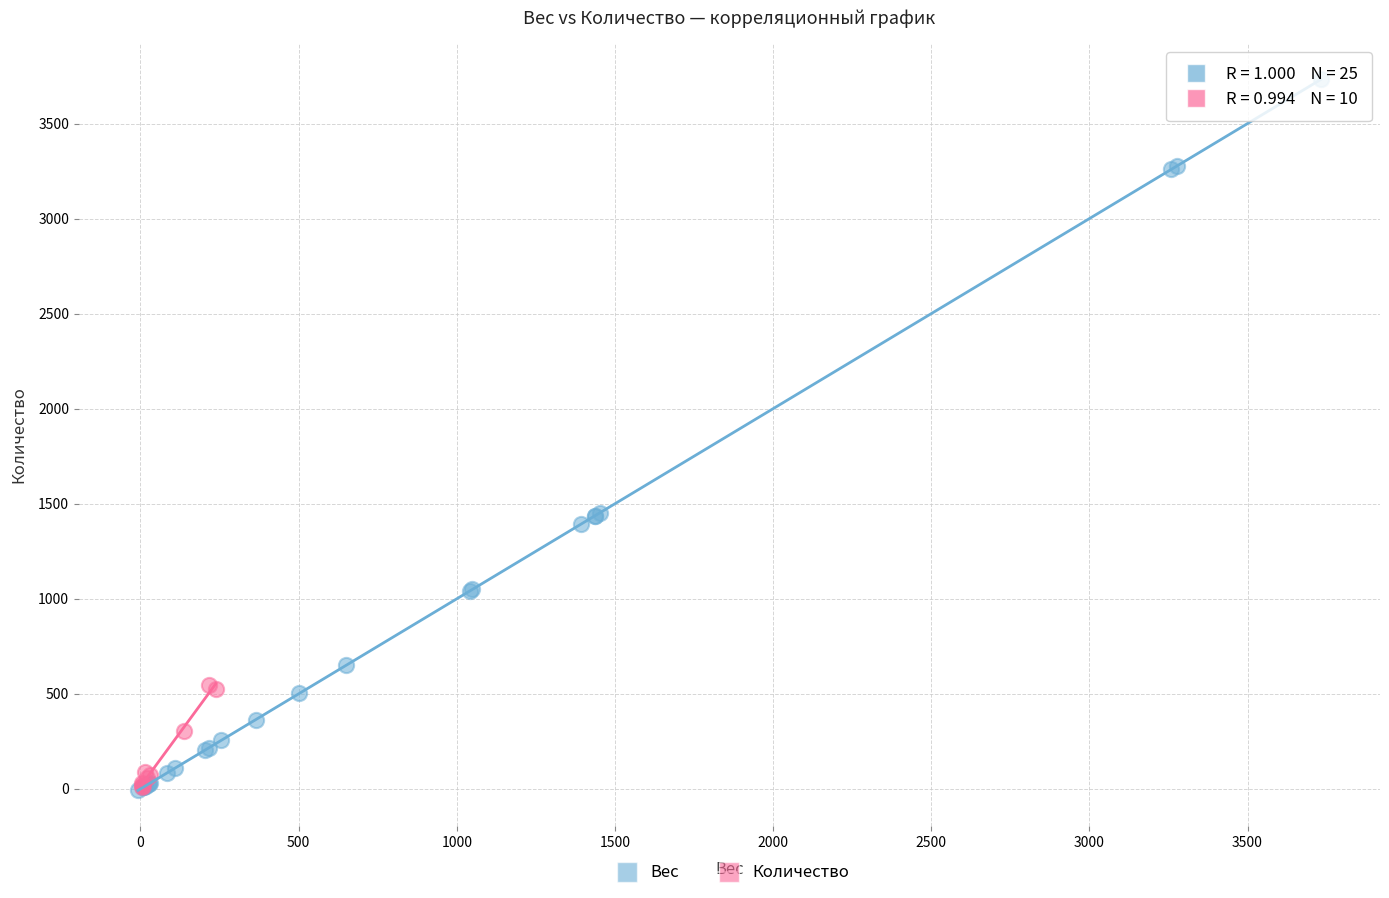

What are all the series names shown in the legend?

Вес, Количество